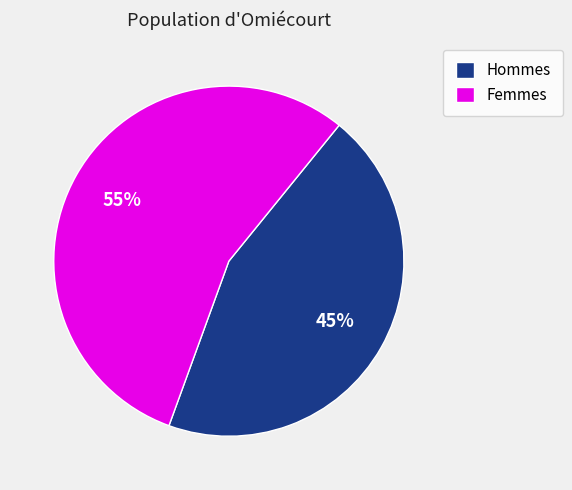

True or false: Hommes accounts for 45% of the total.

True